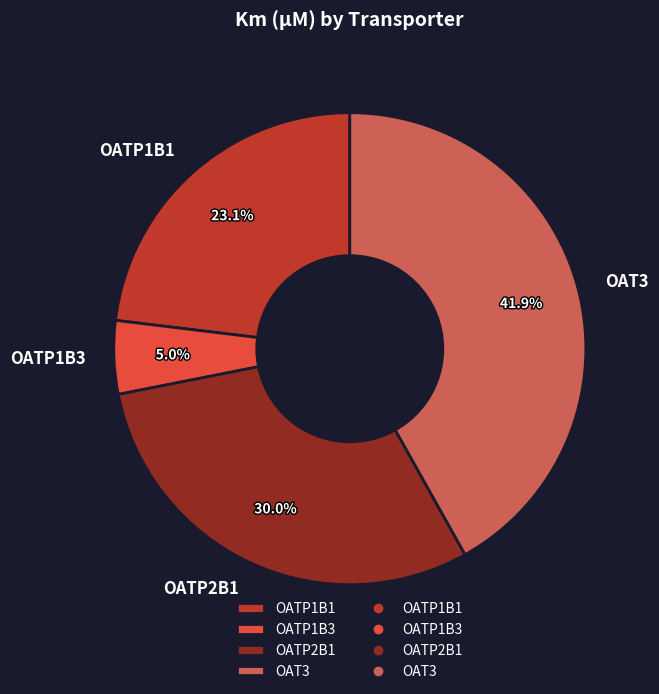

What is the smallest slice in the pie chart?

OATP1B3